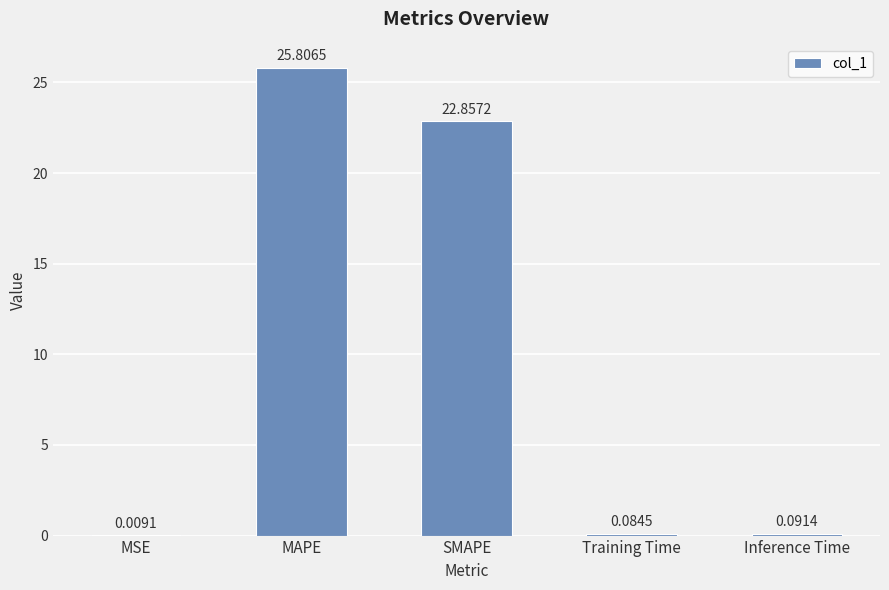

Are the bars horizontal?

No